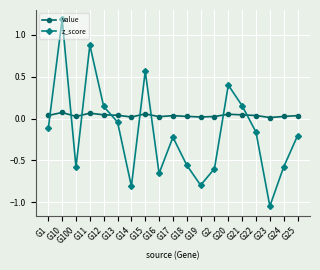

At how many categories does at least one series exceed 0?

19